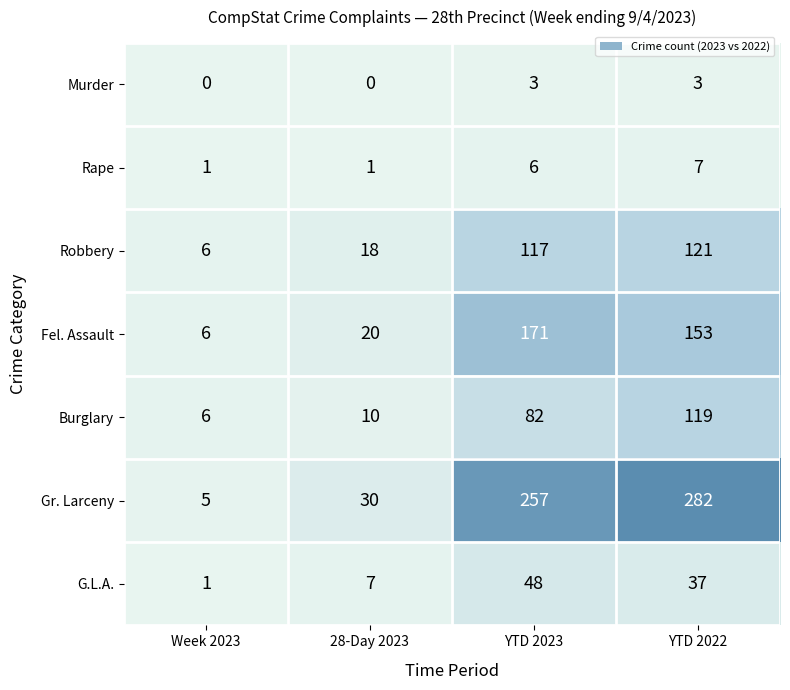

Read the G.L.A. value at 28-Day 2023.

7